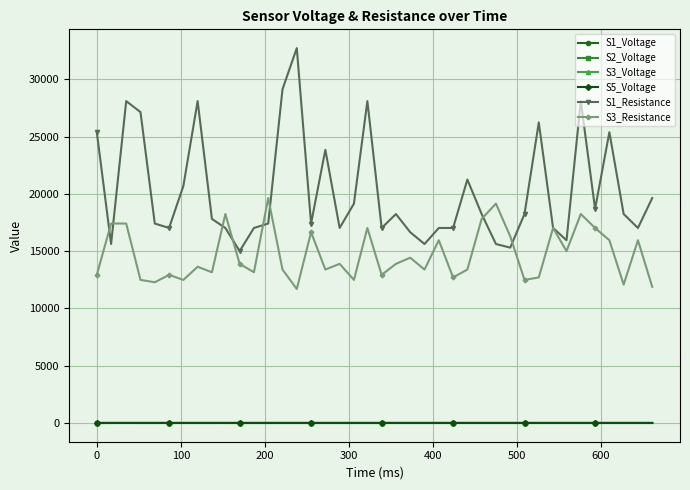

What is the minimum value for S1_Resistance?

15007.5